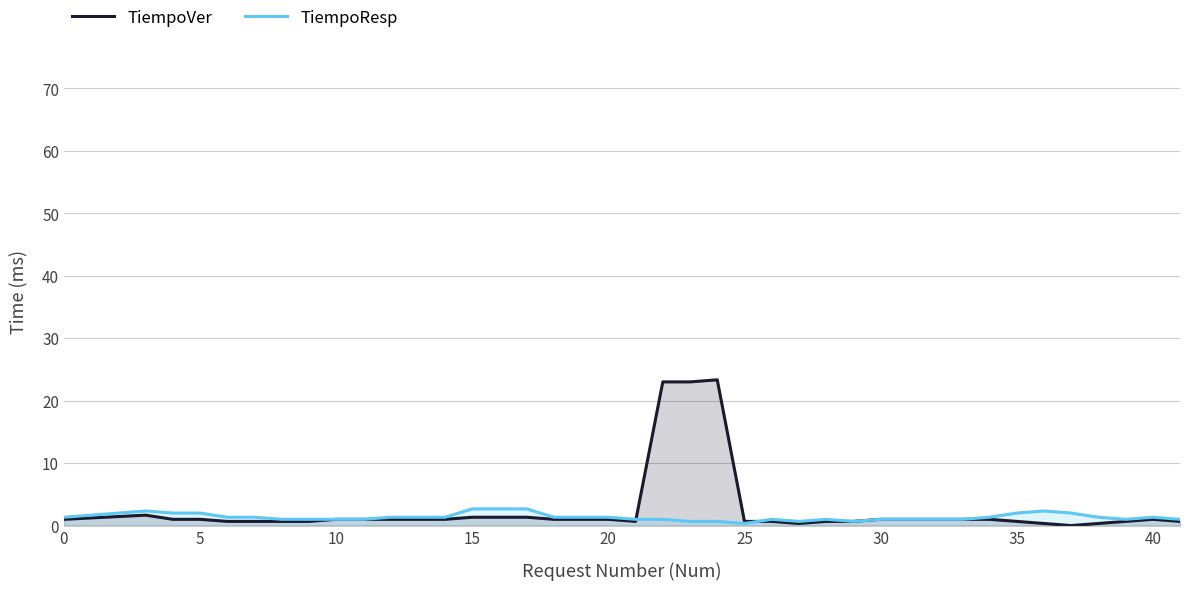

Reading left to right, transcribe all the data shown in this chart.

TiempoVer: 1.0	1.7	1.0	1.0	0.7	0.7	0.7	0.7	1.0	1.0	1.0	1.0	1.0	1.3	1.3	1.3	1.0	1.0	1.0	0.7	23.0	23.0	23.3	0.7	0.7	0.3	0.7	0.7	1.0	1.0	1.0	1.0	1.0	0.7	0.3	0.0	0.3	0.7	1.0	0.7
TiempoResp: 1.3	2.3	2.0	2.0	1.3	1.3	1.0	1.0	1.0	1.0	1.3	1.3	1.3	2.7	2.7	2.7	1.3	1.3	1.3	1.0	1.0	0.7	0.7	0.3	1.0	0.7	1.0	0.7	1.0	1.0	1.0	1.0	1.3	2.0	2.3	2.0	1.3	1.0	1.3	1.0